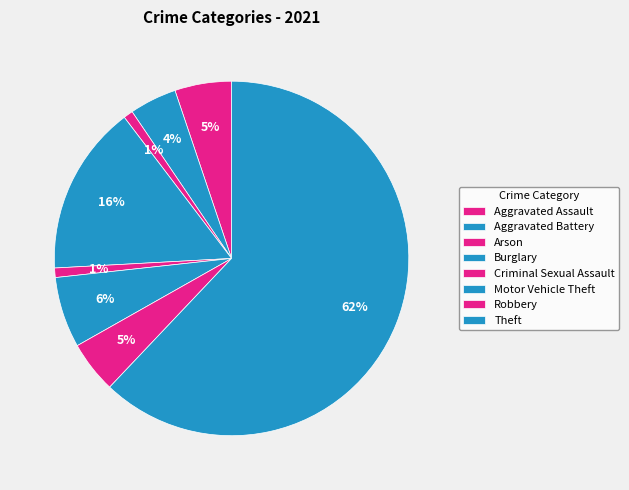

What is the smallest slice in the pie chart?

Arson